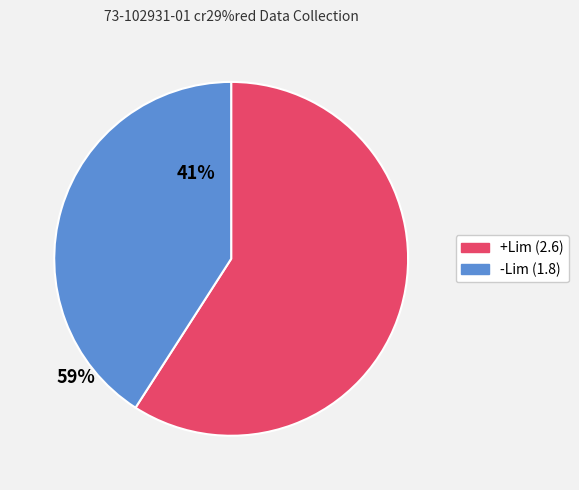

Is there any slice that represents more than half of the pie?

Yes